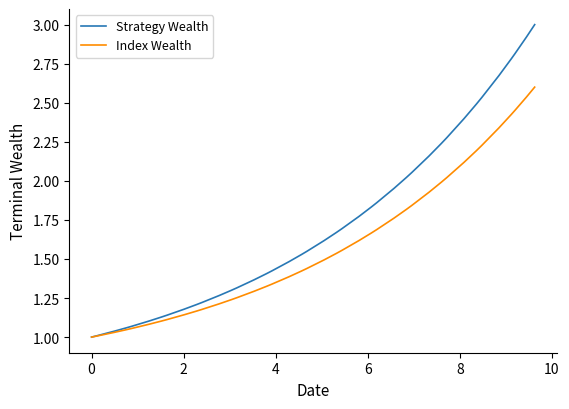

Rank the series by their maximum value, from highest to lowest.

Strategy Wealth, Index Wealth